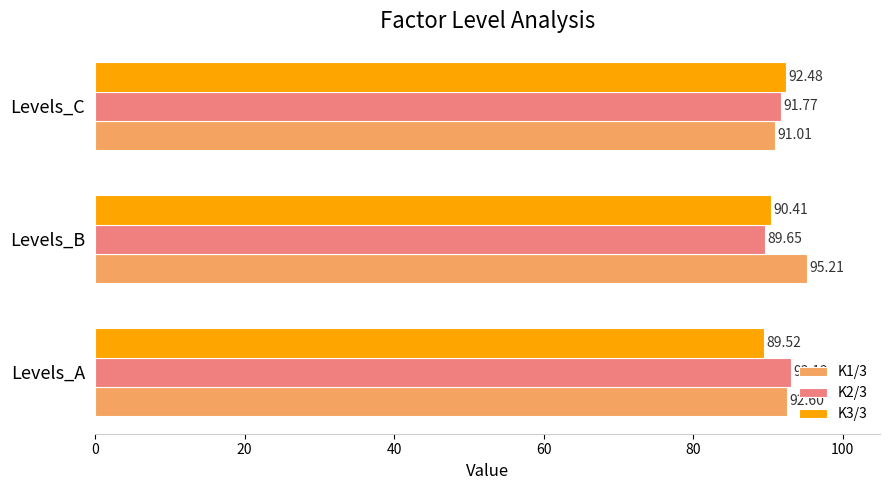

List the series in order of their peak value, highest first.

K1/3, K2/3, K3/3